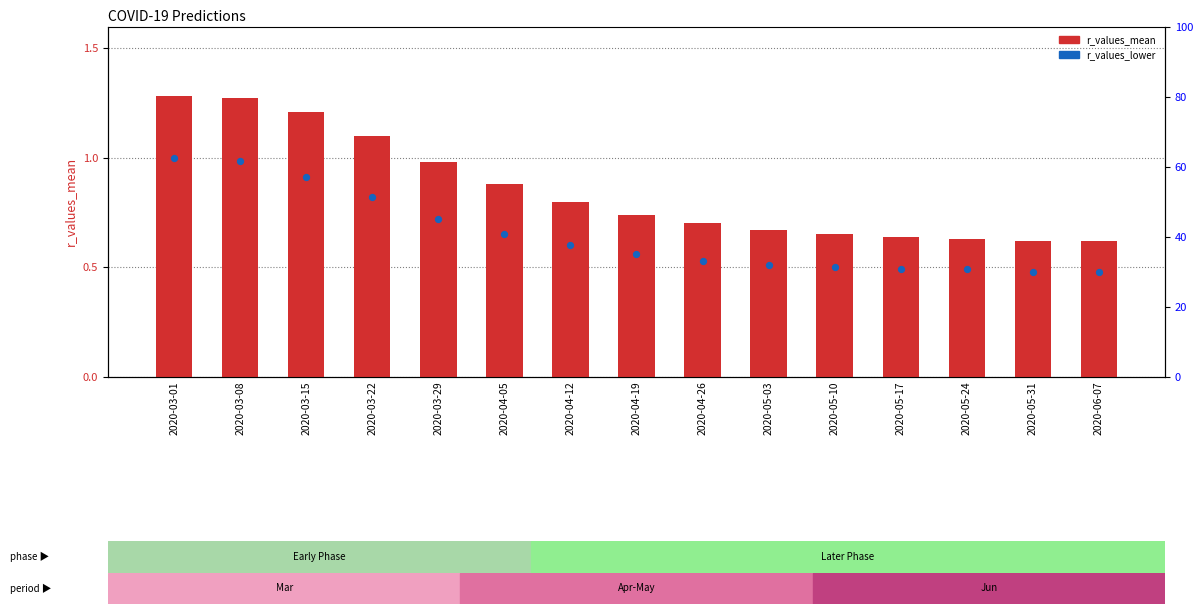

Is the value of r_values_mean at 2020-03-22 greater than the value of r_values_lower at 2020-03-22?

Yes